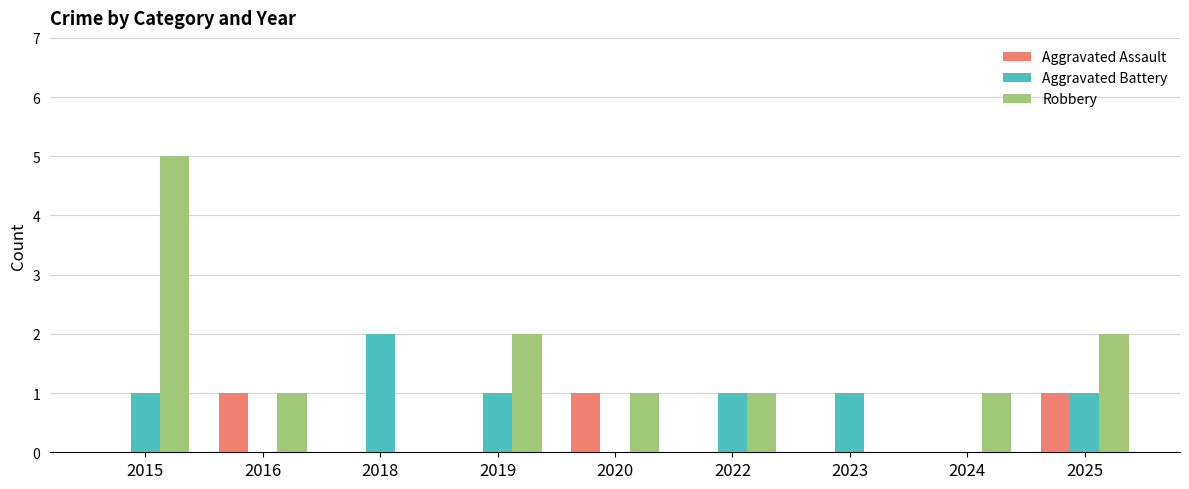

Reading left to right, extract all data points from this chart.

Aggravated Assault: 0	1	0	0	1	0	0	0	1
Aggravated Battery: 1	0	2	1	0	1	1	0	1
Robbery: 5	1	0	2	1	1	0	1	2